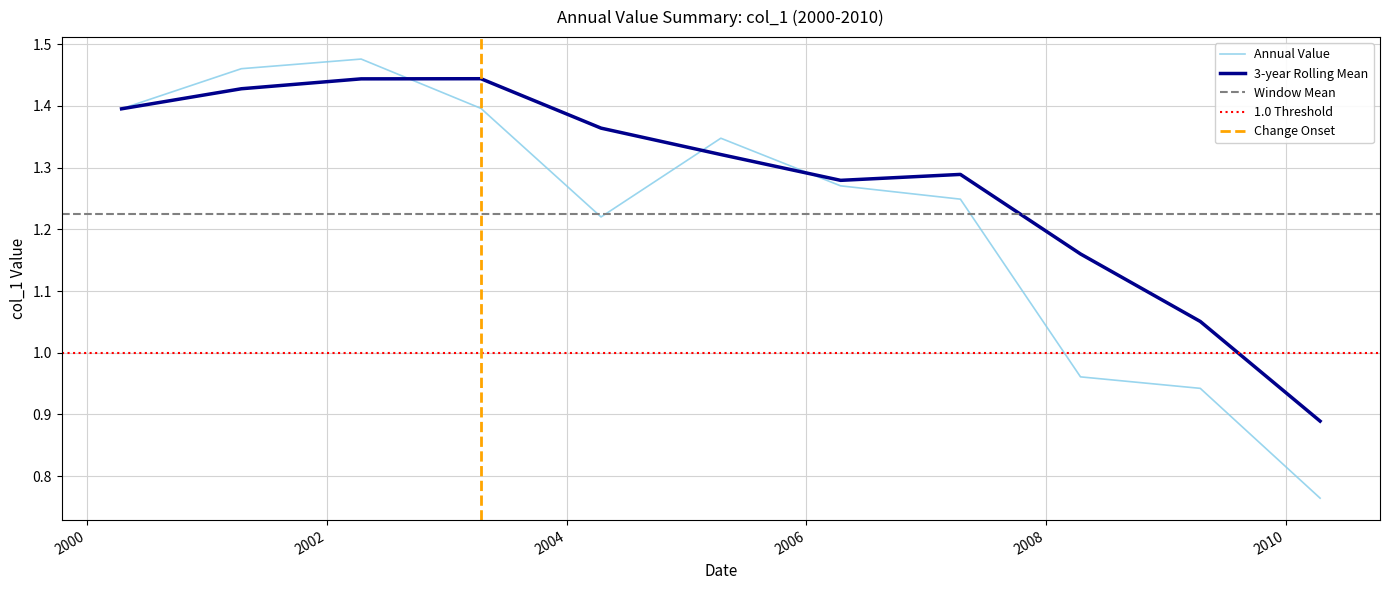

What is the average value?

1.2